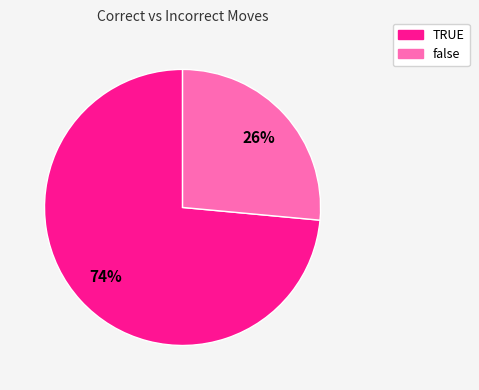

What is the smallest slice in the pie chart?

false